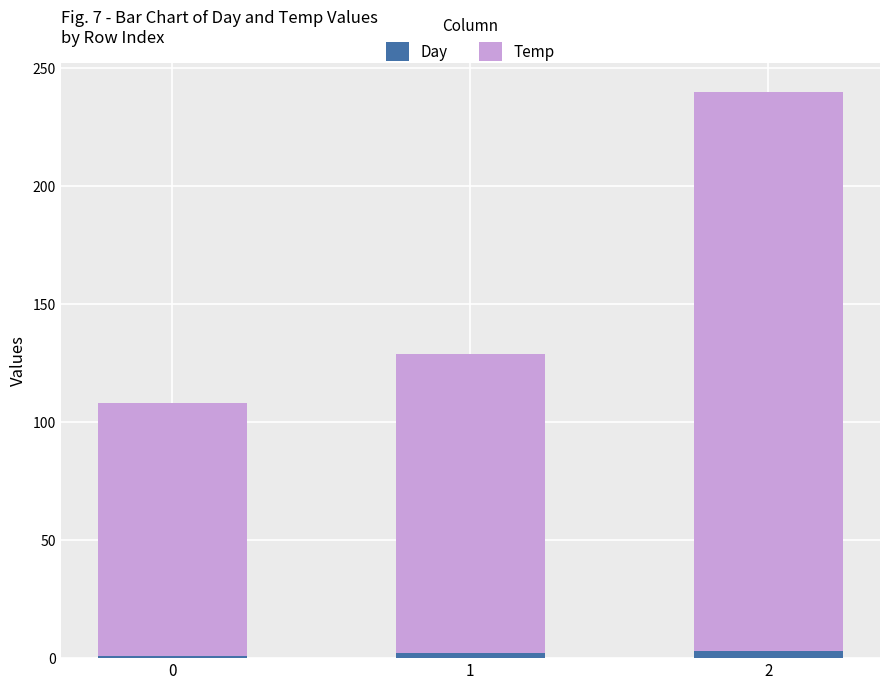

Count the number of data series in this chart.

2